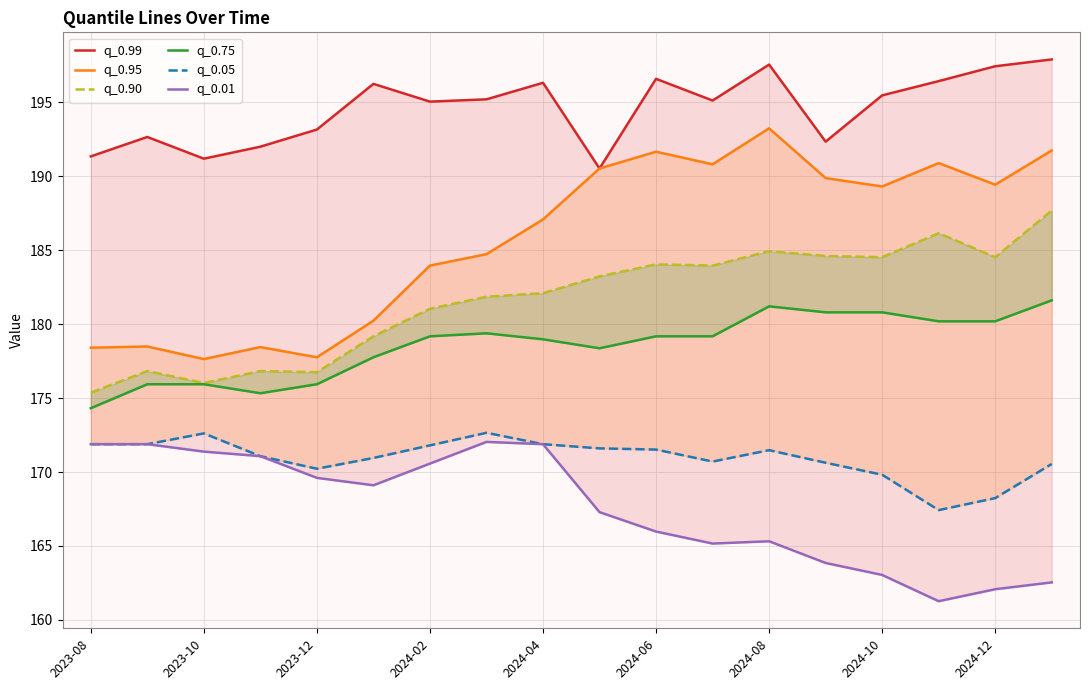

What is the sum of all q_0.01 values?

3015.9